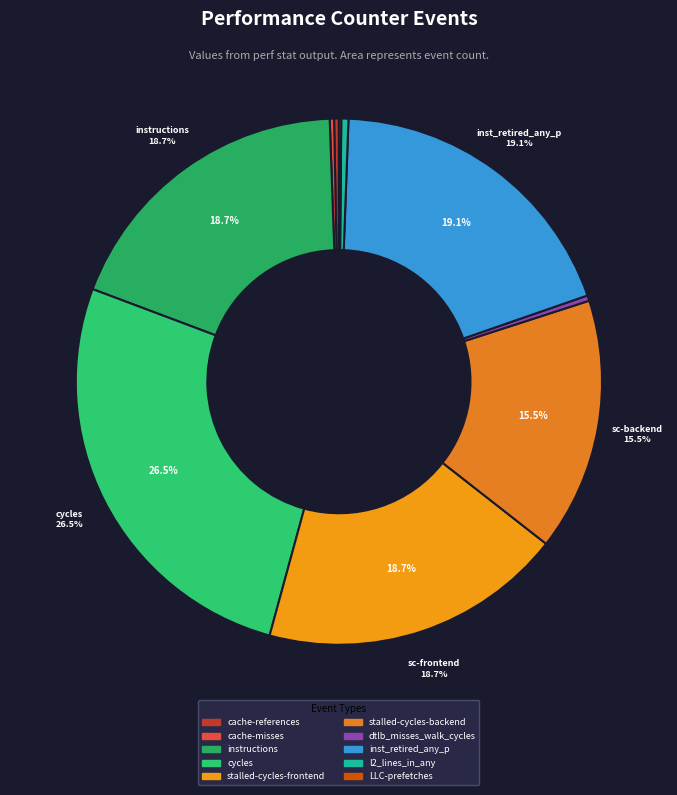

Which slice is the smallest?

LLC-prefetches